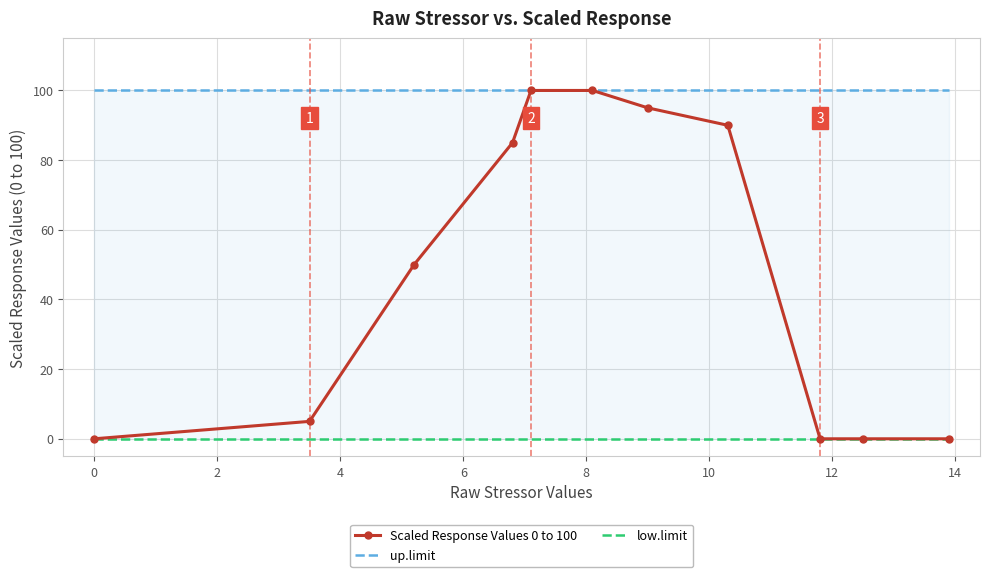

Is it true that Scaled Response Values 0 to 100 equals 139 at 6?

False